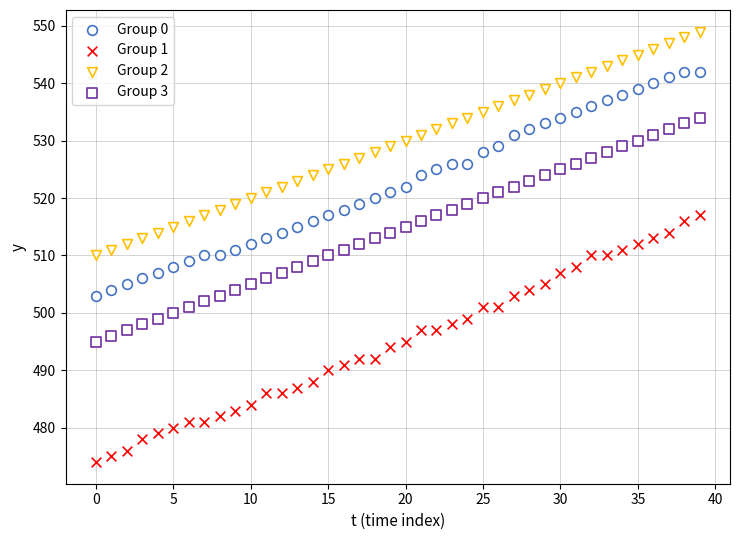

Count the number of points in this scatter plot.

160